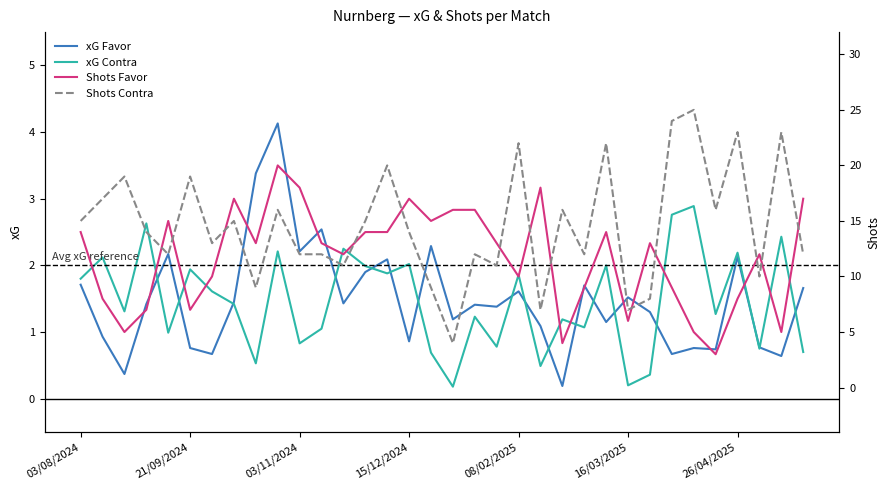

The Shots Contra series shows 24.2 at 29. True or false?

False